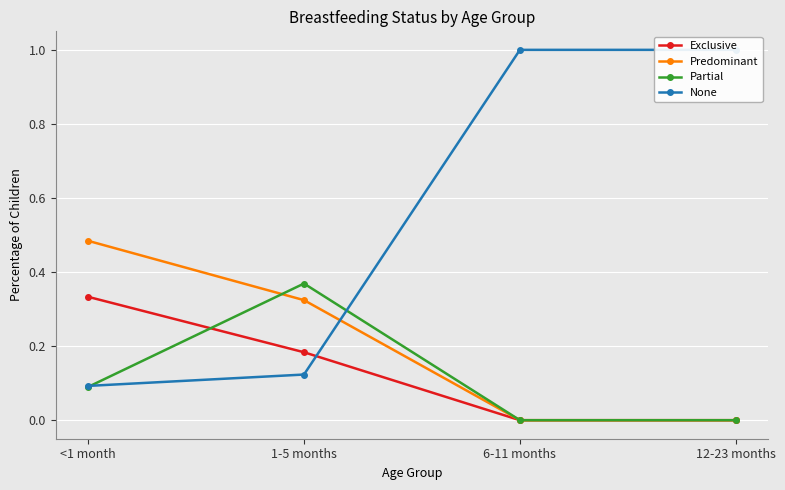

Which has a higher value, <1 month or 1-5 months?

<1 month